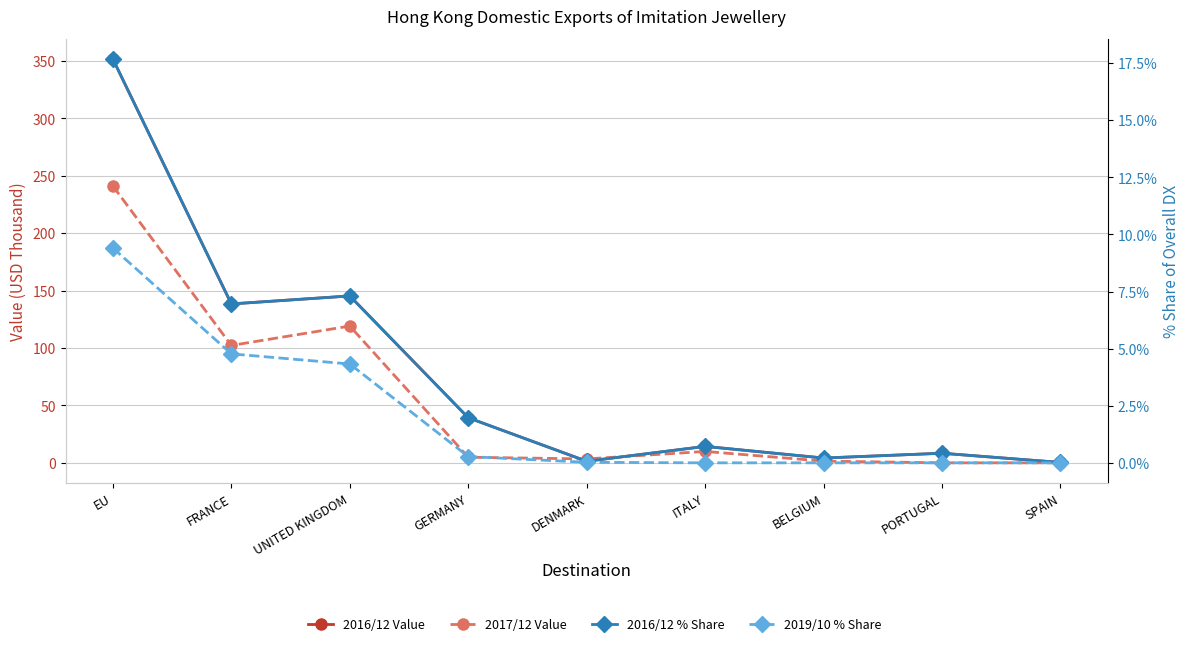

Reading left to right, extract all data points from this chart.

2016/12 Value: 351.7	138.4	145.4	39.3	1.4	14.3	4.2	8.4	0.3
2017/12 Value: 241.1	102.2	119.1	4.9	3.4	9.9	1.5	0.0	0.0
2016/12 % Share: 17.7	7.0	7.3	2.0	0.1	0.7	0.2	0.4	0.0
2019/10 % Share: 9.4	4.8	4.3	0.3	0.0	0.0	0.0	0.0	0.0